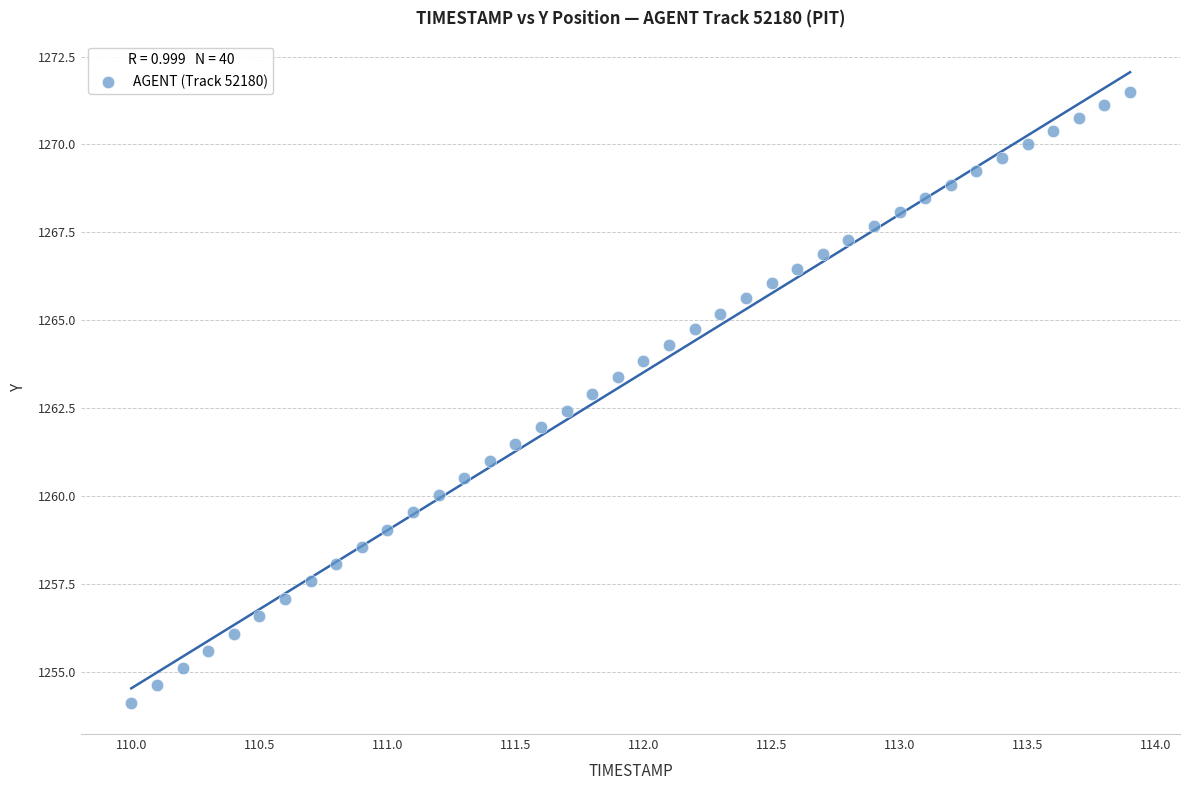

What is the range of X values (max minus min)?

3.9